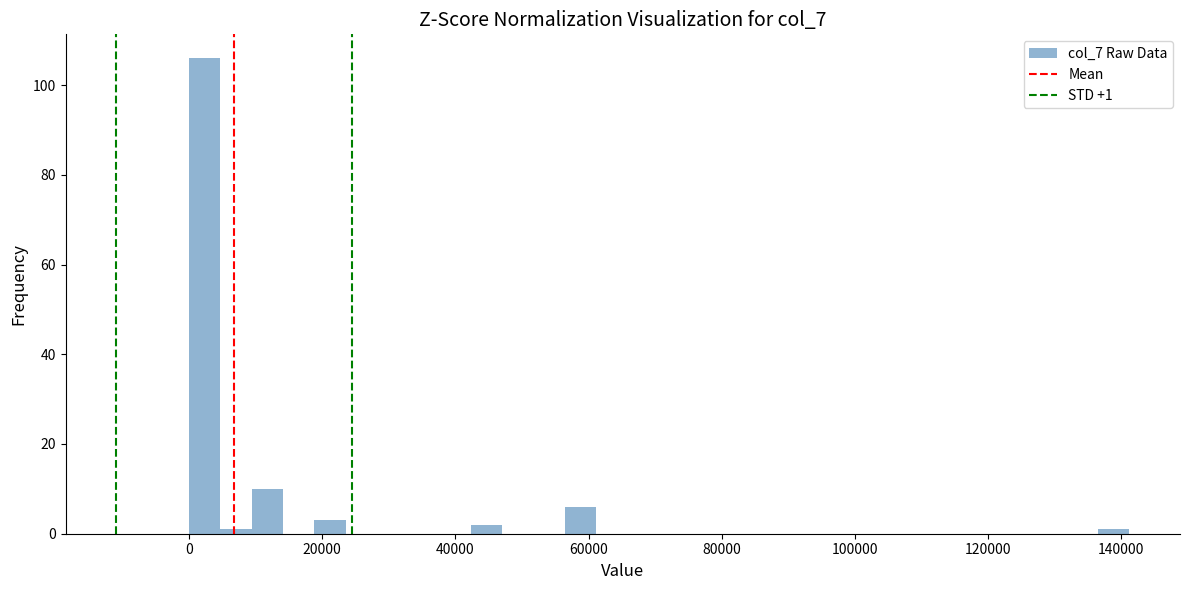

Around what value on the x-axis is the tallest bar? Give the approximate position of its centre, as read against the axis.

2000